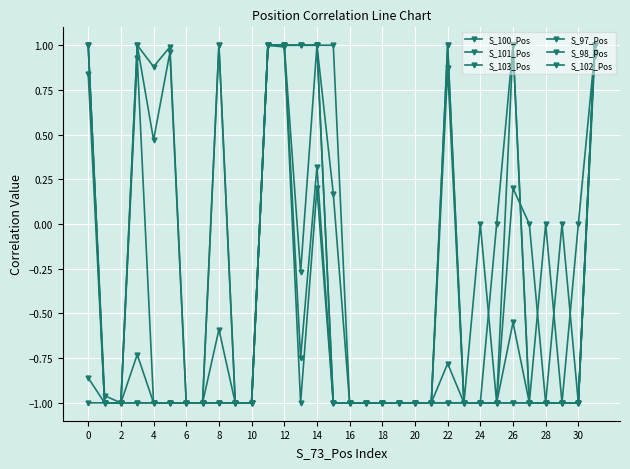

Count the number of data series in this chart.

6